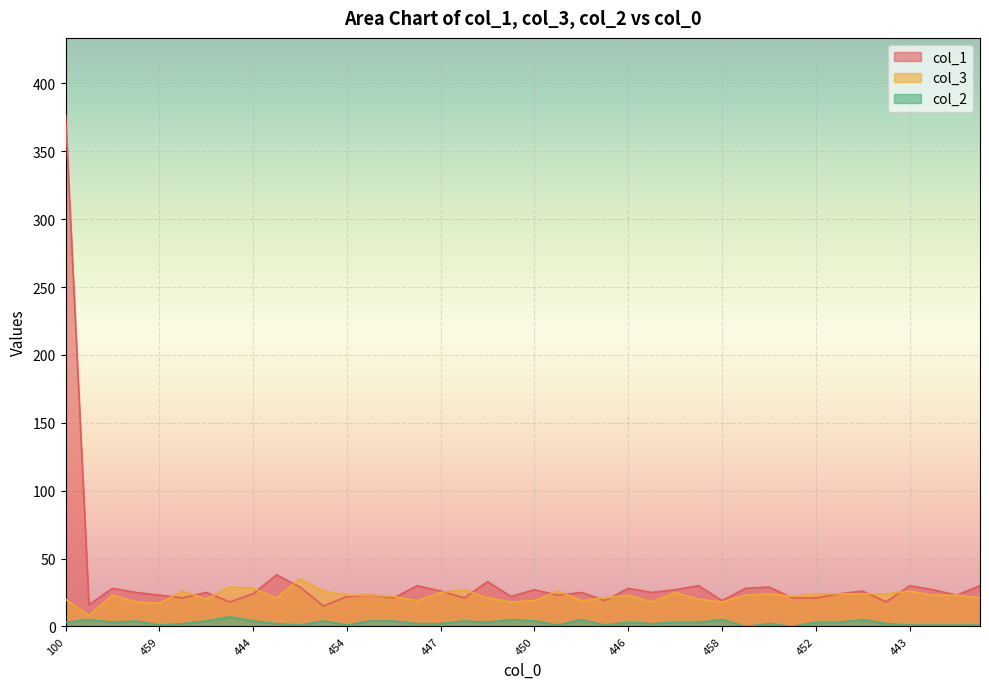

At which category is the sum across all series the highest?

100